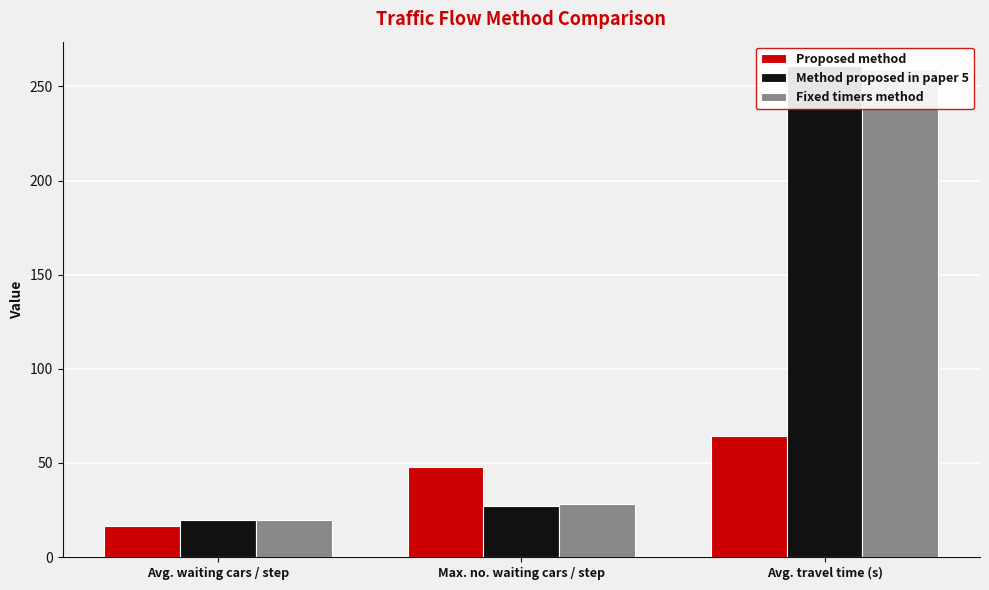

Is it true that Proposed method equals 112.3 at Avg. travel time (s)?

False